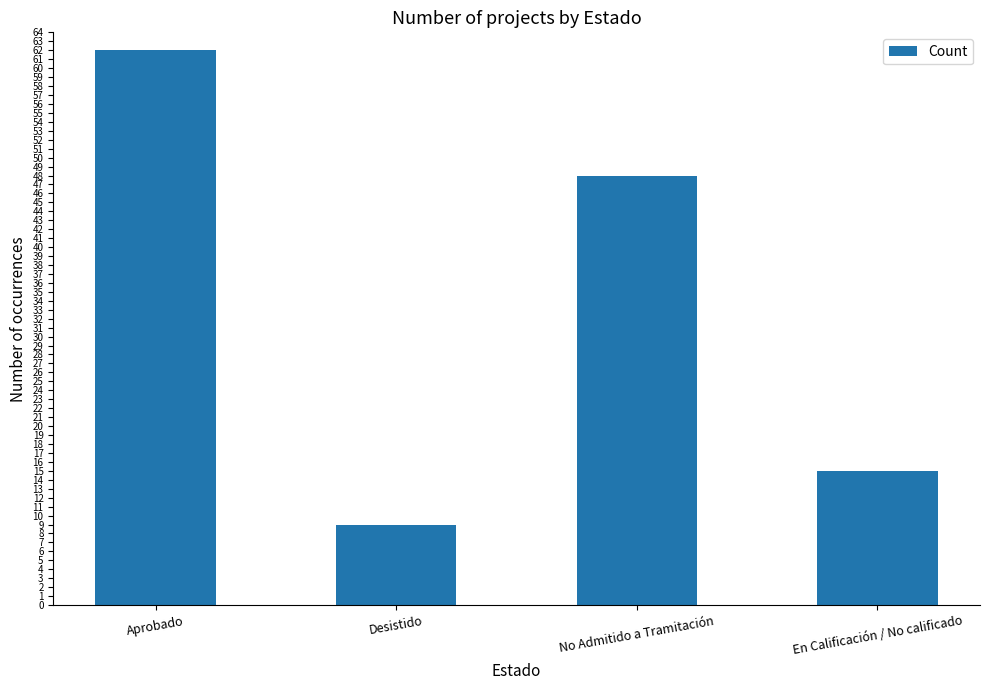

What is the difference between the maximum and minimum values?

53